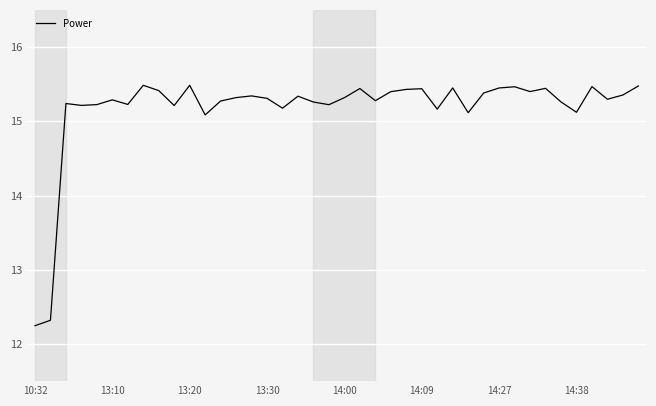

What is the minimum value shown in the chart?

12.2